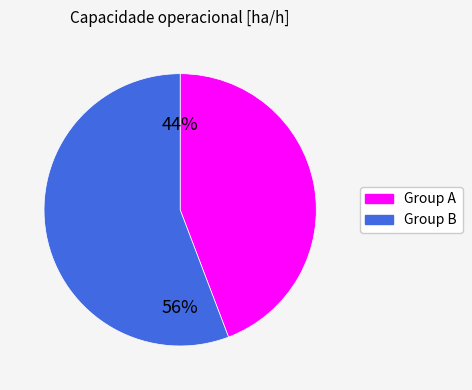

How many segments does this pie chart have?

2